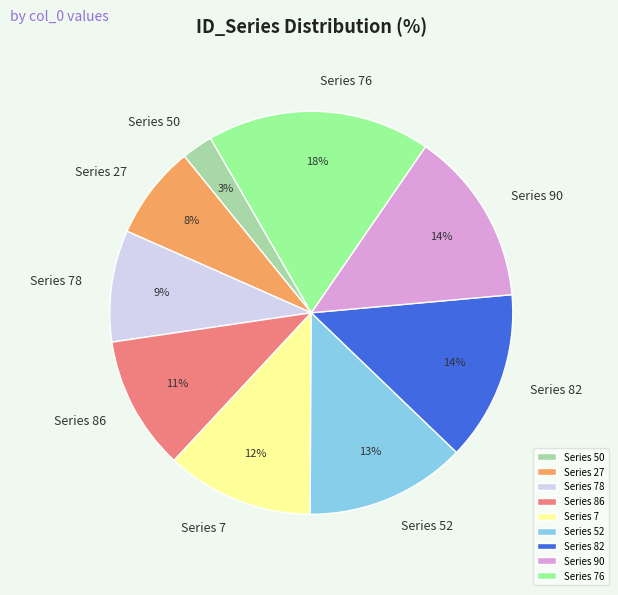

Combined, do Series 52 and Series 86 account for over 50%?

No